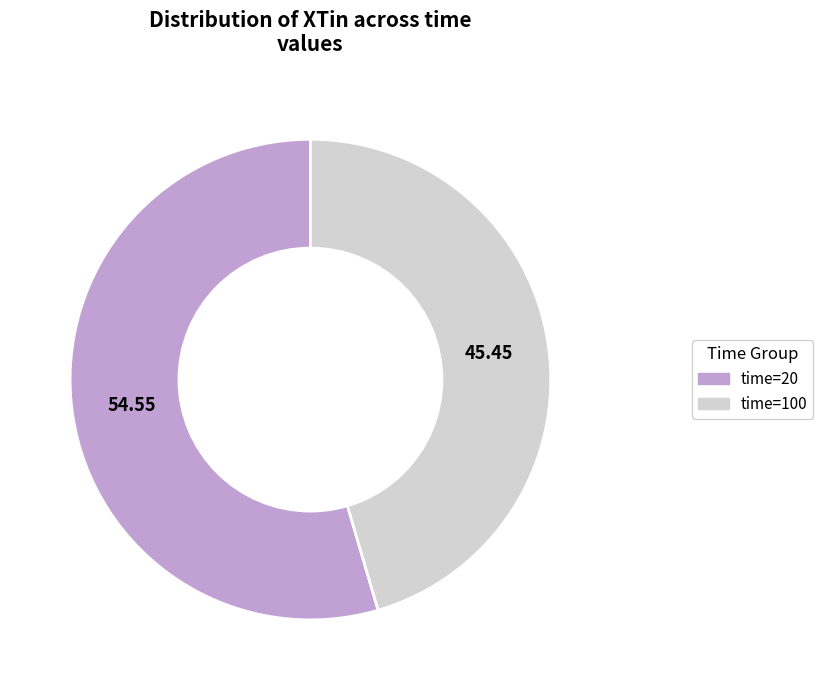

Does any single category account for the majority?

Yes